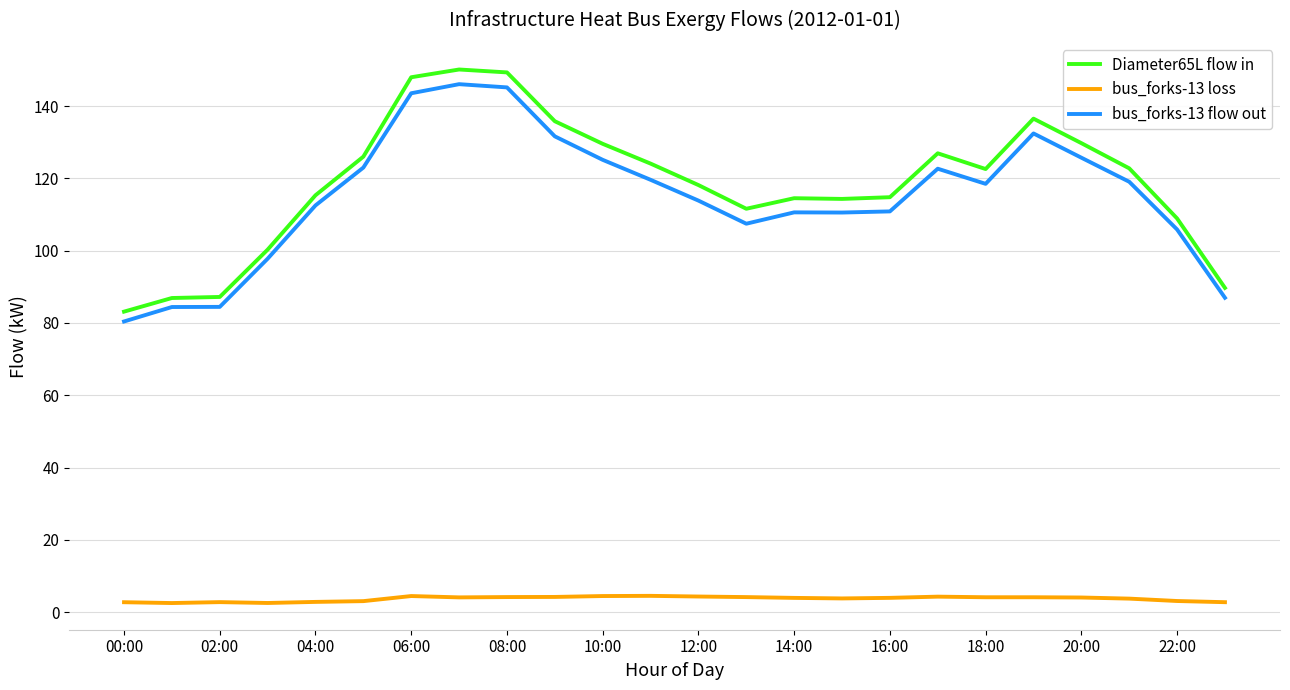

What is the difference between the maximum and minimum values in the bus_forks-13 flow out series?

65.7